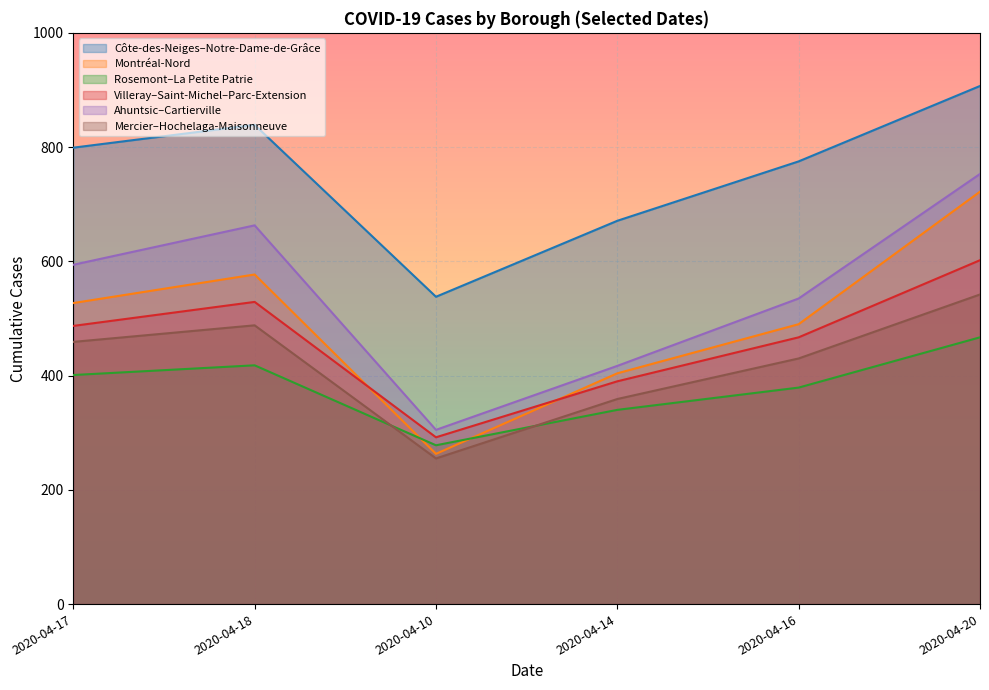

Which series changed the most between 2020-04-18 and 2020-04-10?

Ahuntsic–Cartierville